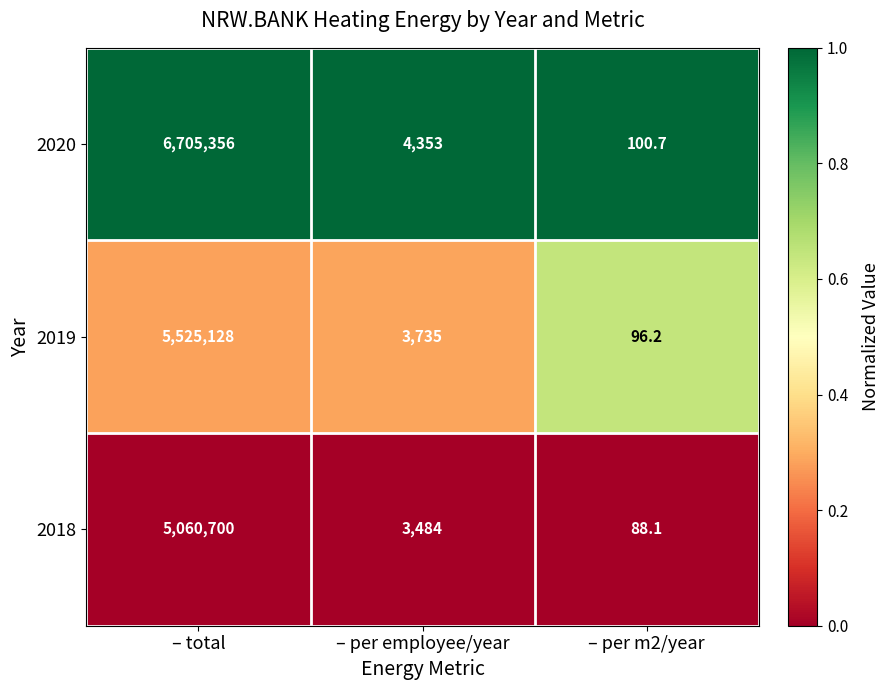

List the series in order of their peak value, lowest first.

2018, 2019, 2020